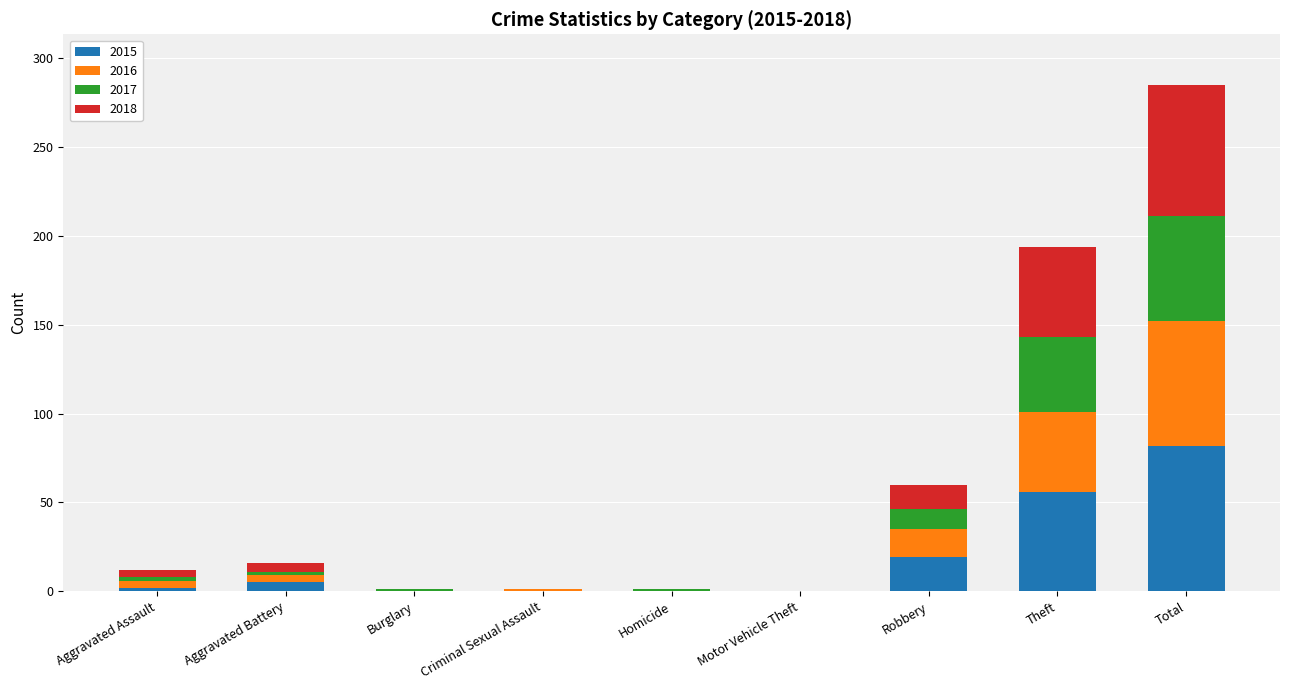

What is the total value across all series at Aggravated Battery?

16